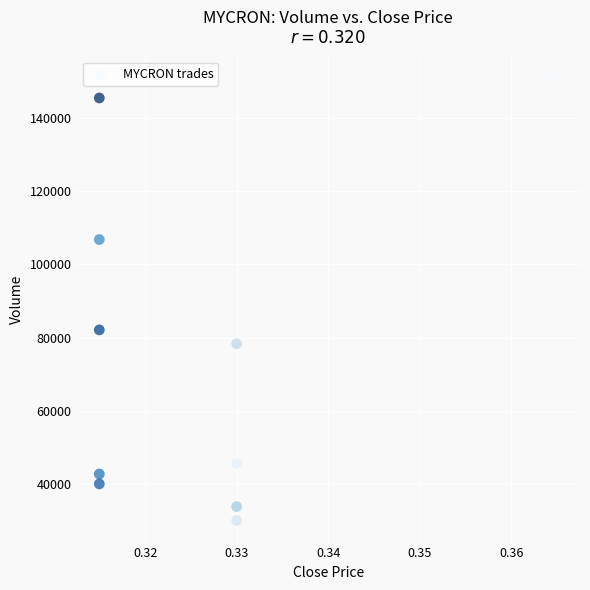

What is the average Y value?

75560